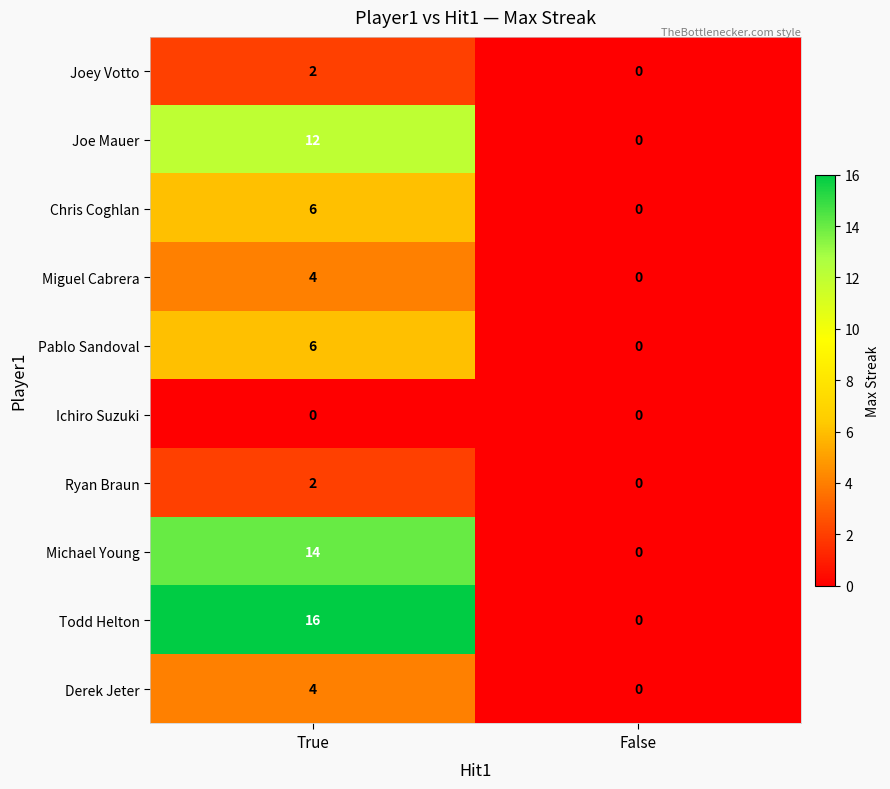

Reading right to left, what are all the values shown in this chart?

Joey Votto: False=0	True=2
Joe Mauer: False=0	True=12
Chris Coghlan: False=0	True=6
Miguel Cabrera: False=0	True=4
Pablo Sandoval: False=0	True=6
Ichiro Suzuki: False=0	True=0
Ryan Braun: False=0	True=2
Michael Young: False=0	True=14
Todd Helton: False=0	True=16
Derek Jeter: False=0	True=4